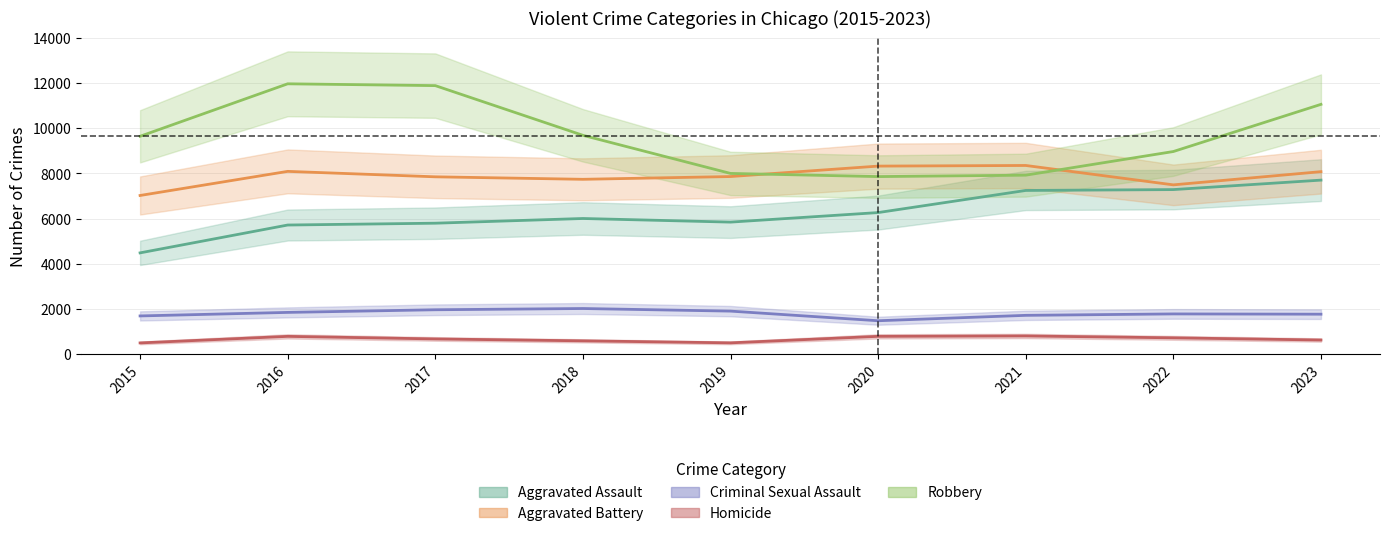

The Homicide series shows 496 at 2015. True or false?

True